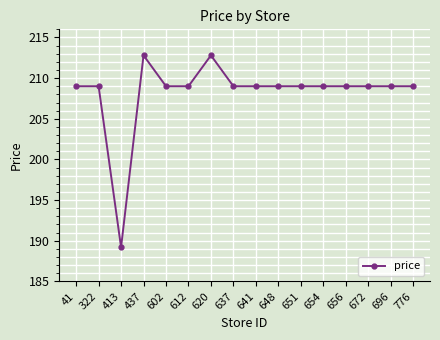

Where is the first local minimum?

413